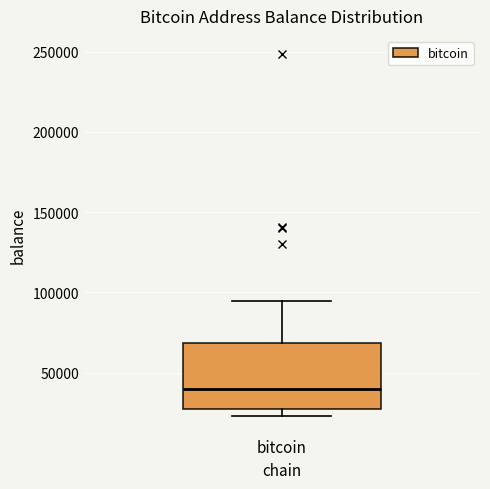

Read this box plot against the y-axis: the position of the median line, the range covered by the box, and the ends of both whiskers. The values are not printed on the chart, so give them approximately, as read against the axis.

median 40000, box 25000 to 70000, whiskers 25000 (just below the box's lower edge) to 95000